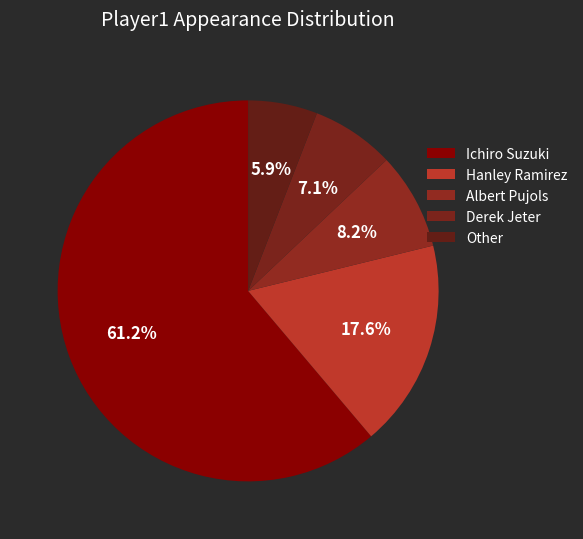

To the nearest percent, what portion does Ichiro Suzuki represent?

61%